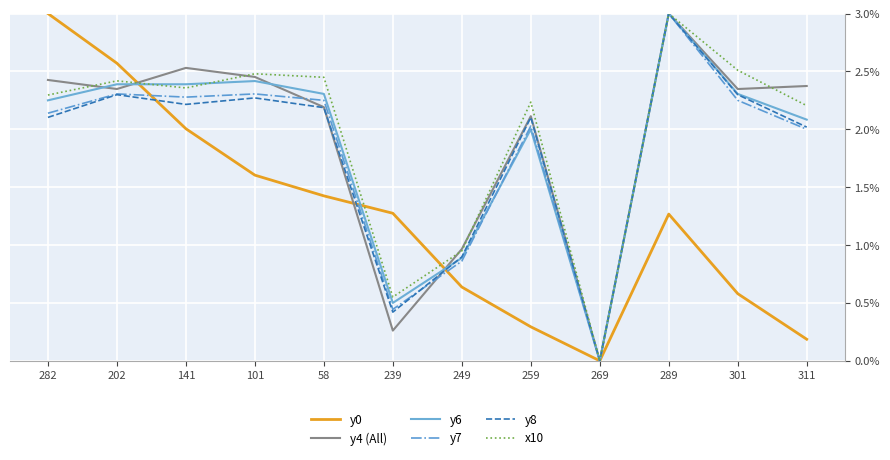

The y7 series shows 1.5 at 301. True or false?

False